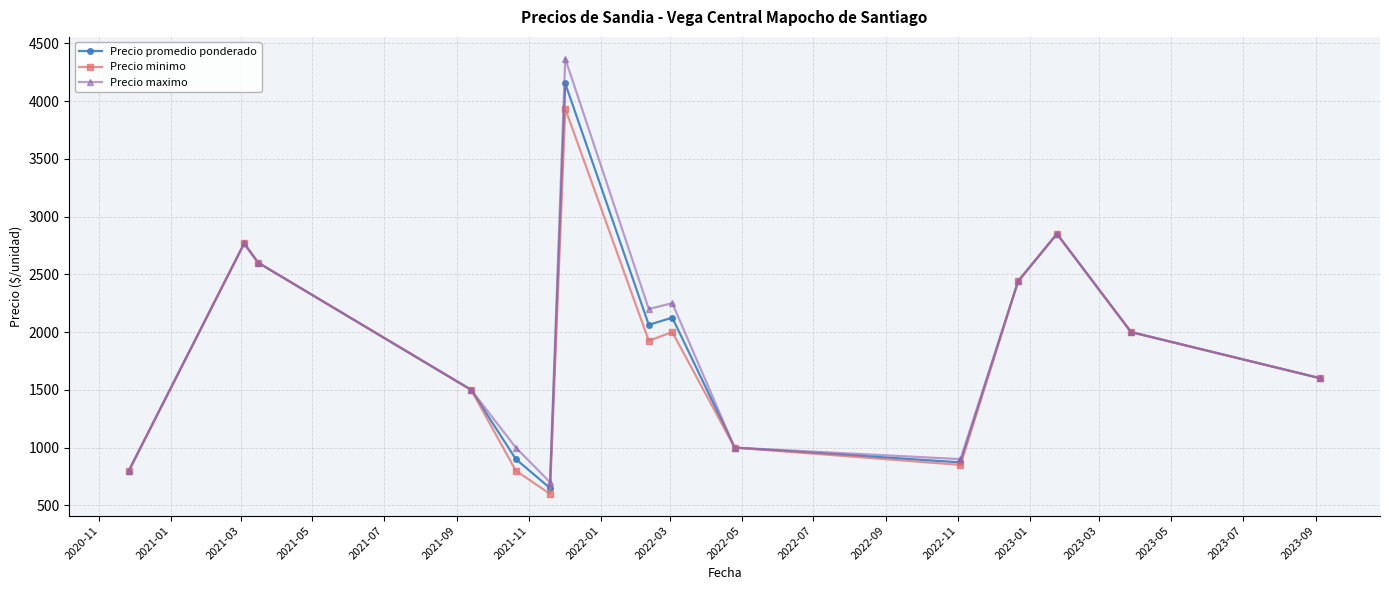

What is the greatest value displayed?

4366.7